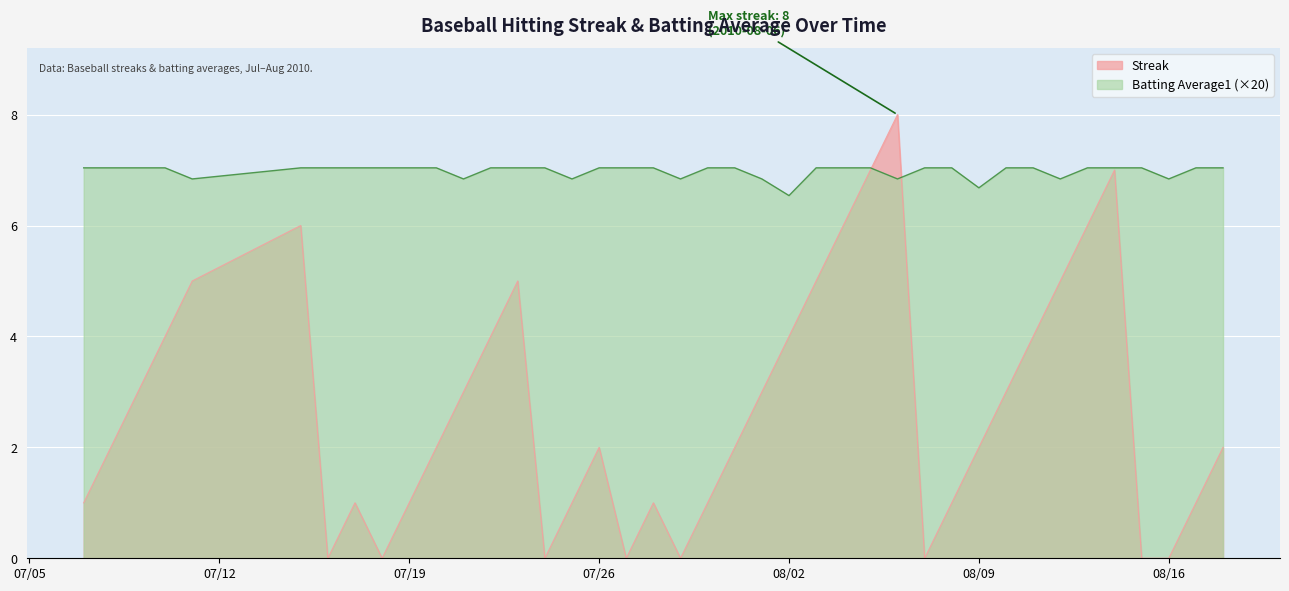

Between which two adjacent categories do Batting Average1 and Streak first intersect?

2010-08-05 and 2010-08-06